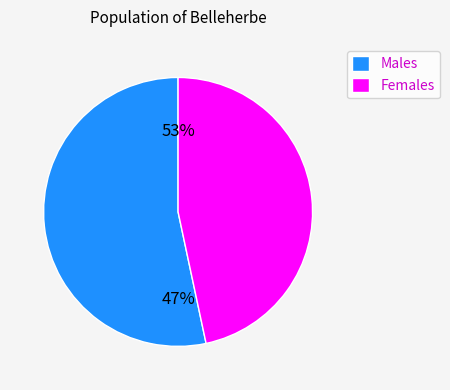

The 39 slice represents 15% of the pie. True or false?

False